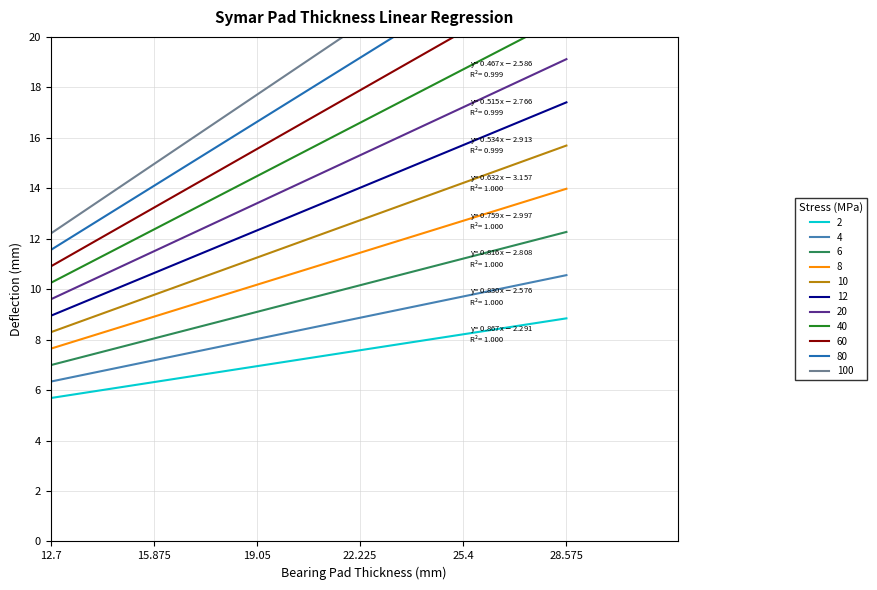

True or false: 4 has a value of 10.6 at 28.575.

True